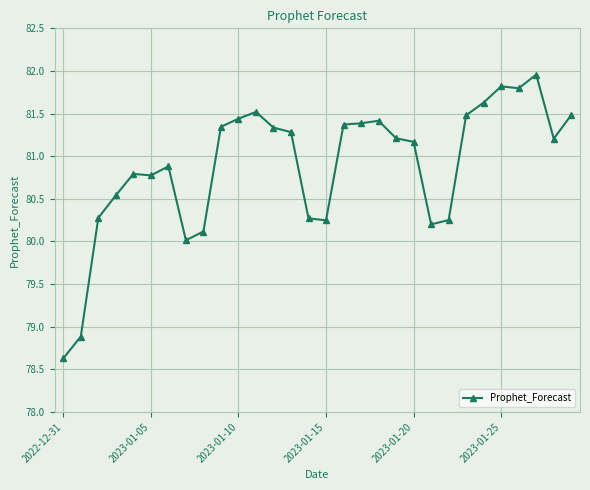

What is the value of the 18th point from the left?

81.4